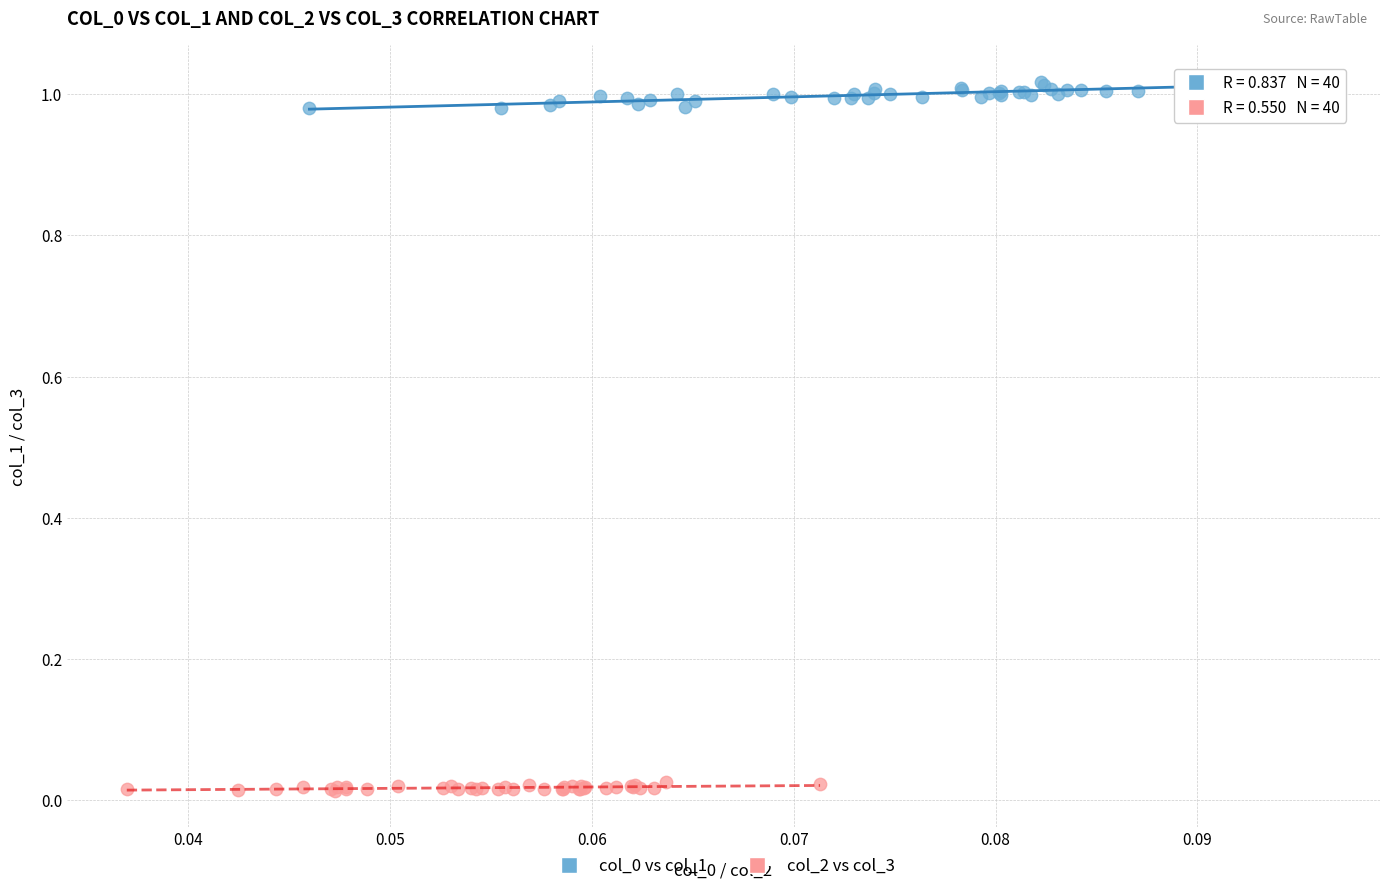

Which series reaches the minimum Y coordinate?

col_2 vs col_3